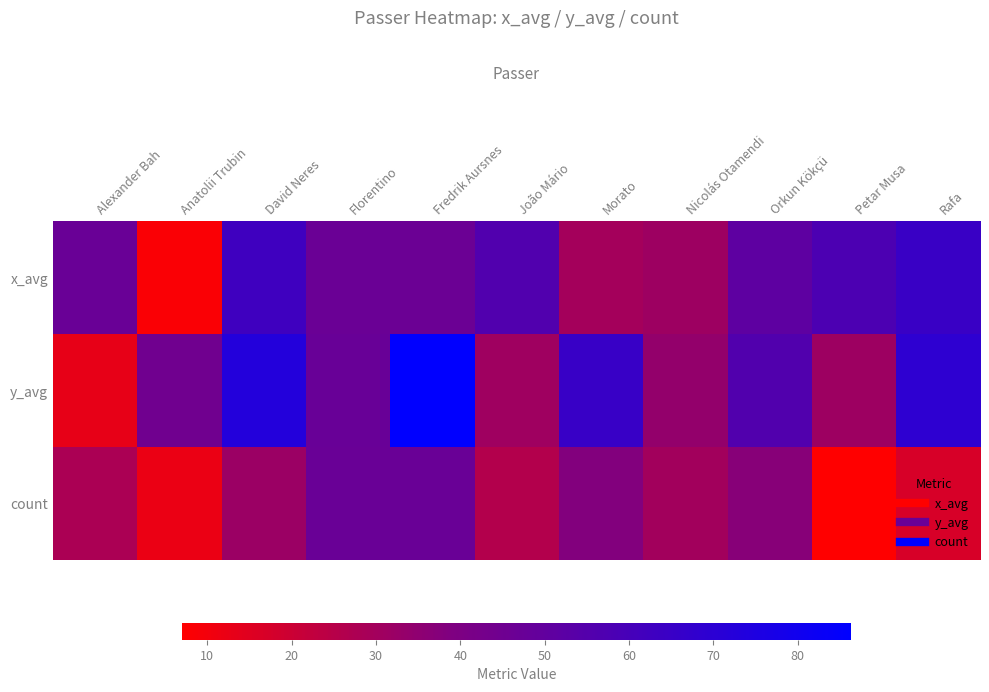

What is the minimum value shown in the chart?

7.0